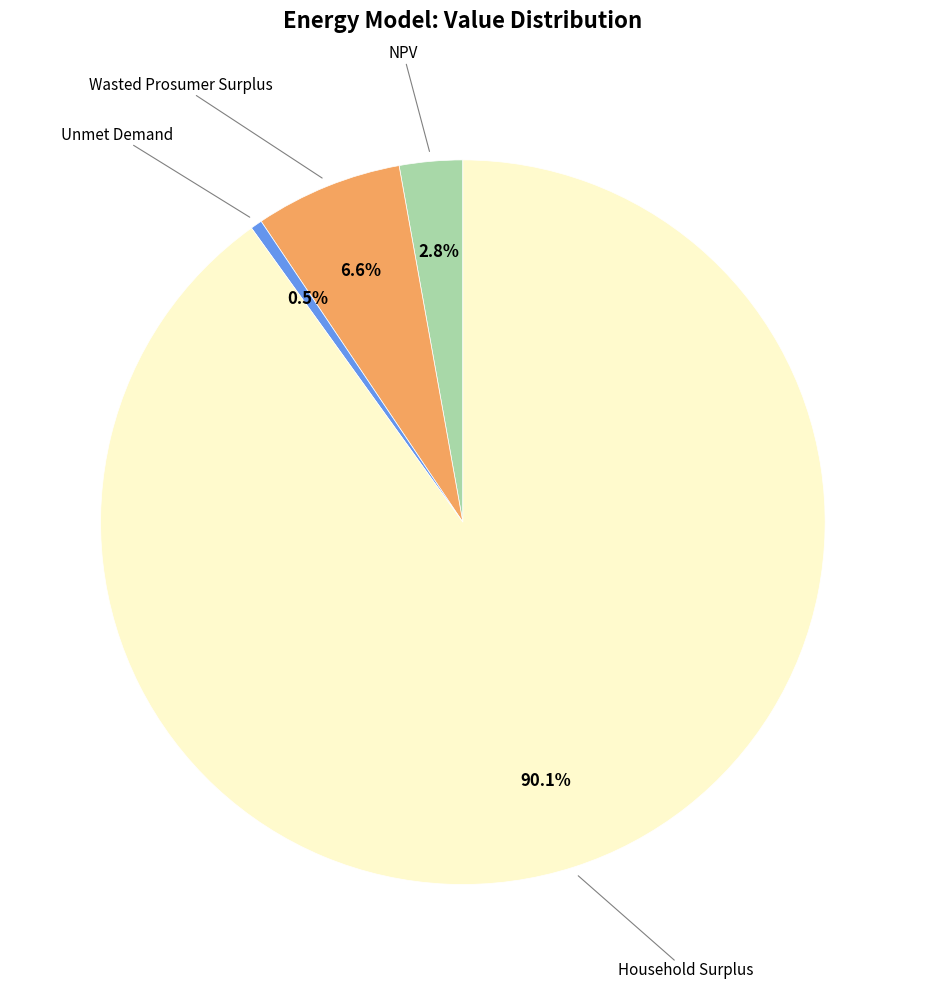

How many slices are in this pie chart?

4